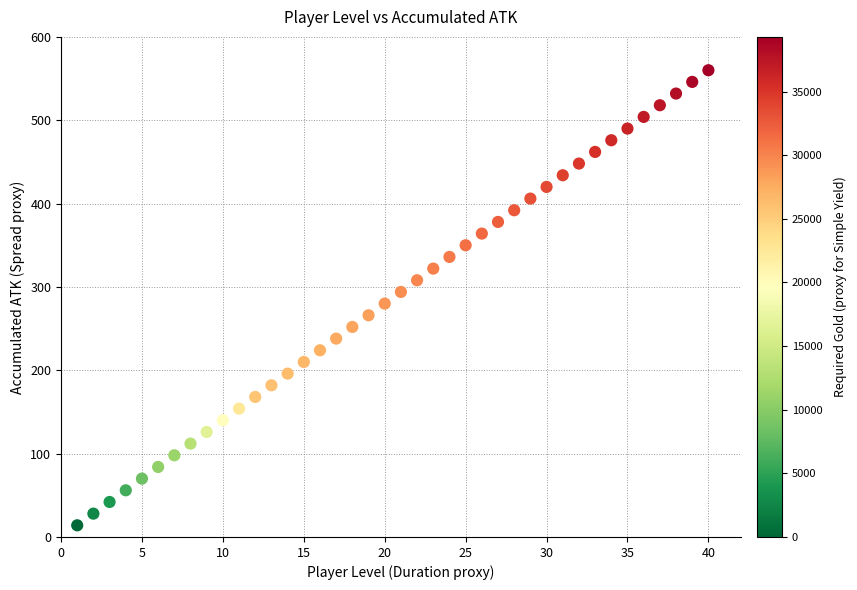

What is the range of Y values (max minus min)?

546